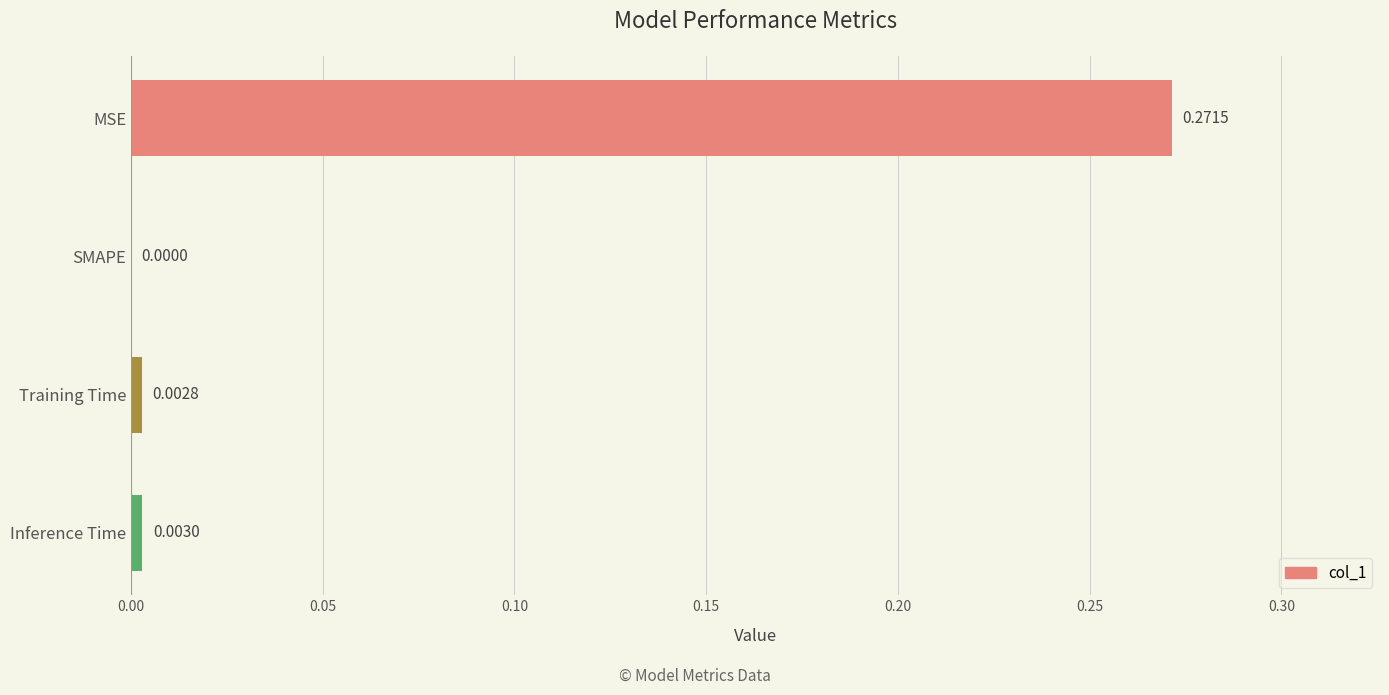

Where is the data nearest to the value 0?

SMAPE